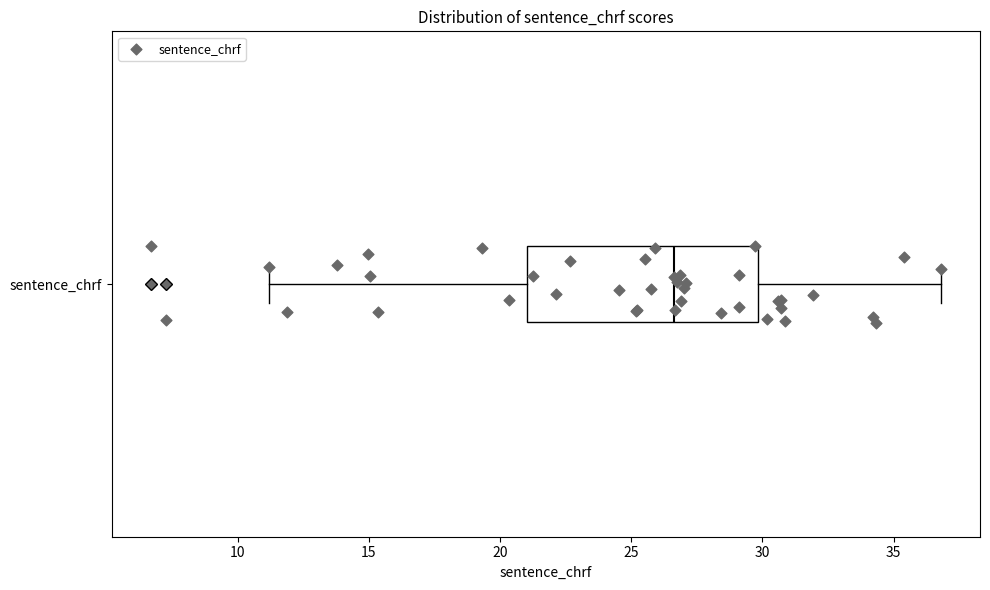

Transcribe this box plot: give where the median line is, the range the box spans, and where the two whiskers end, as read against the x-axis. The values are not printed on the chart, so give them approximately, as read against the axis.

median 26.5, box 21.0 to 30.0, whiskers 11.0 to 37.0